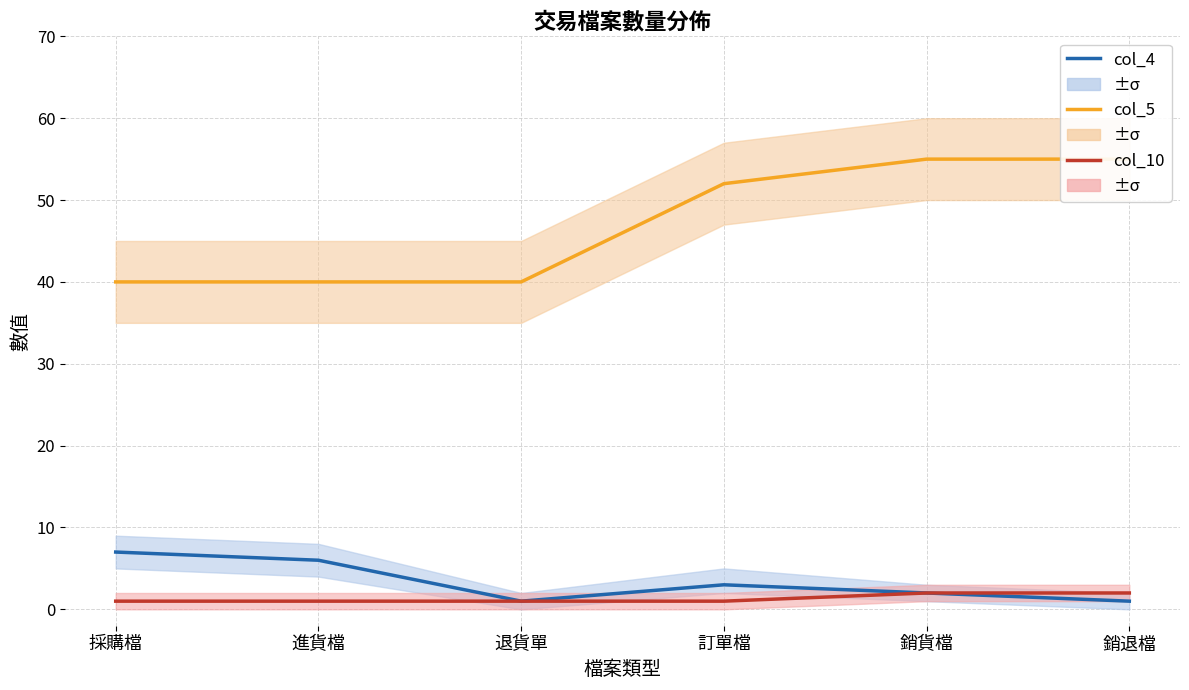

What is the label of the 3rd point from the right?

訂單檔